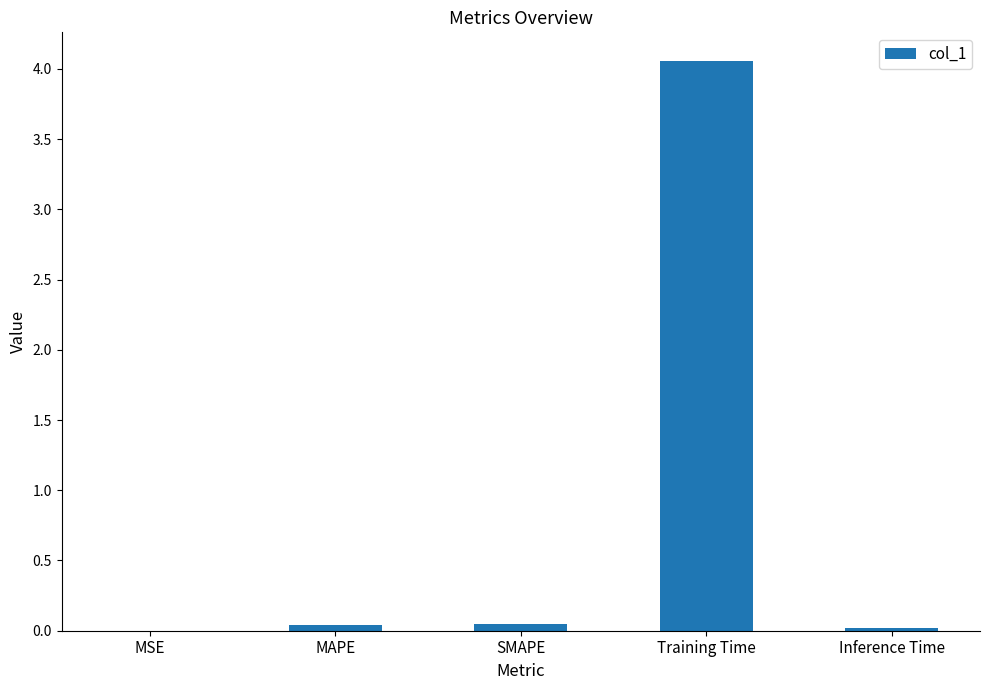

Which has a higher value, SMAPE or Training Time?

Training Time